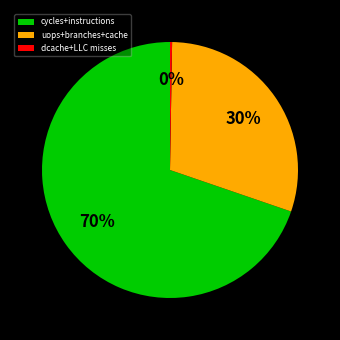

Does cycles+instructions account for over 50% of the chart?

Yes